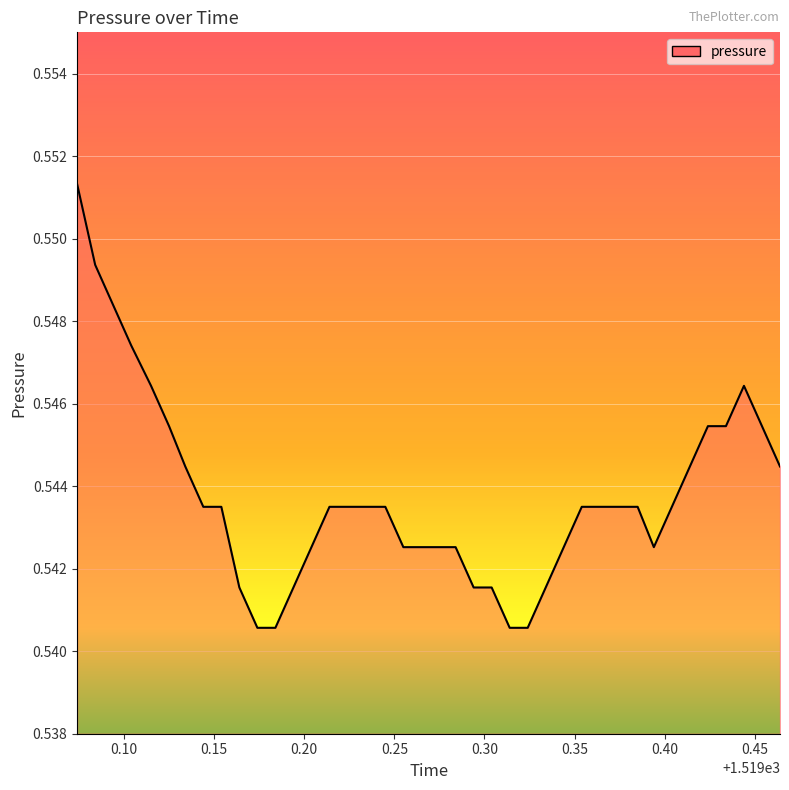

Which category has the lowest value across all series?

1519.174